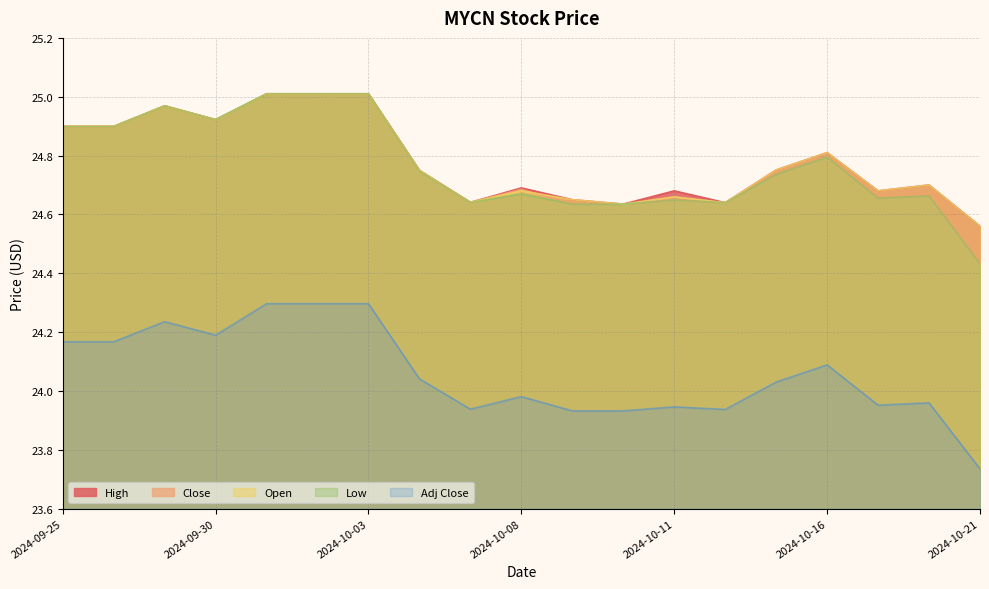

What is the highest value of the Close series?

25.0